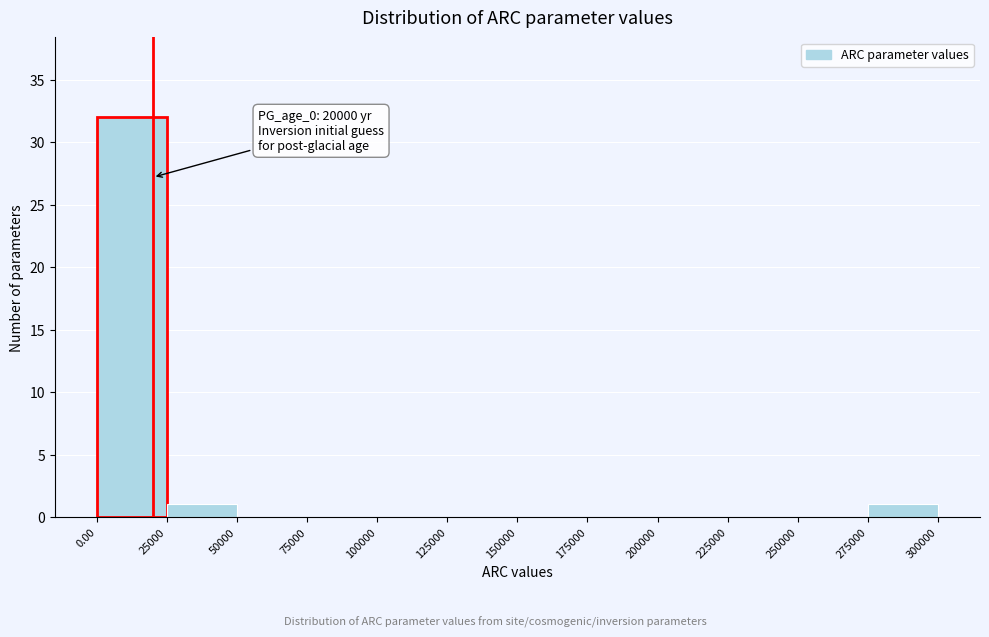

Over which range of the x-axis is the bar tallest?

0.00 to 25000